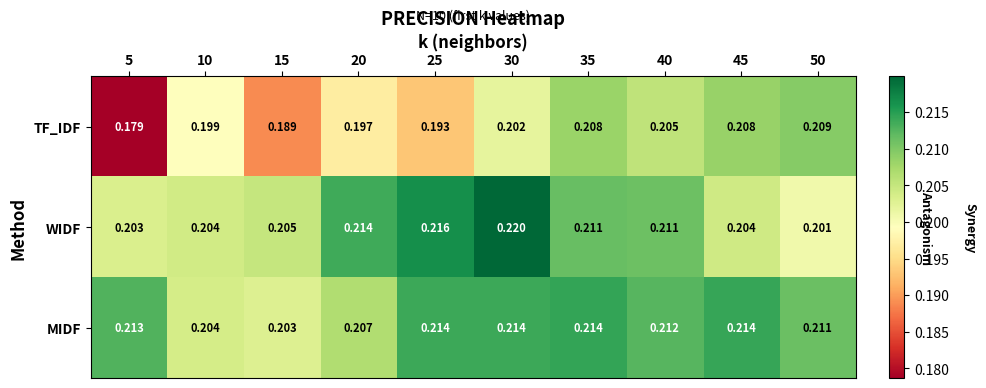

Rank the series by their maximum value, from lowest to highest.

TF_IDF, MIDF, WIDF